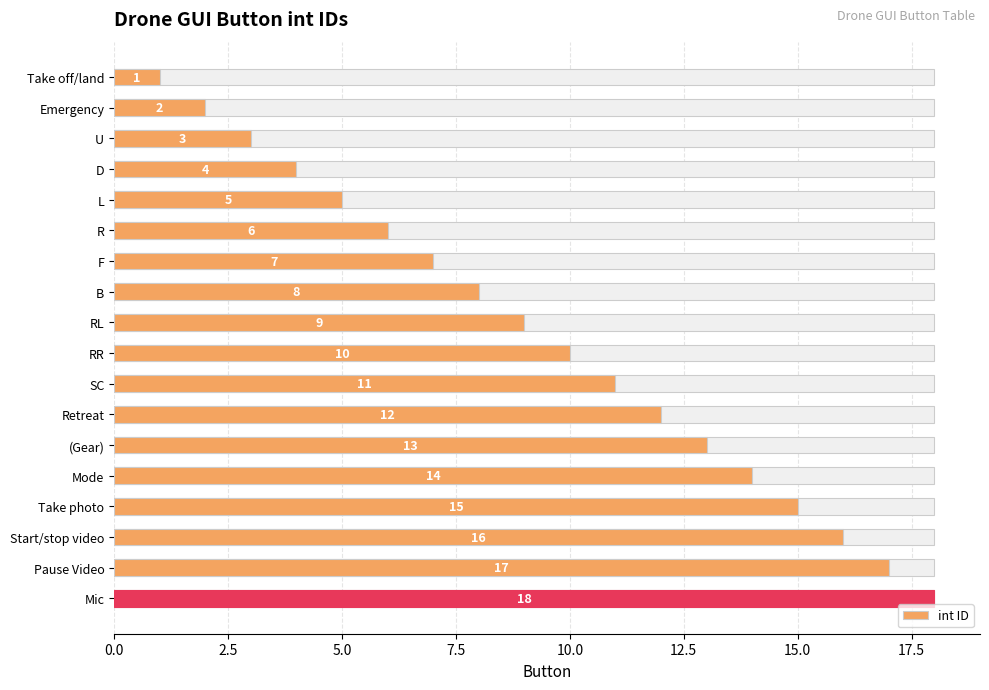

What is the minimum value shown in the chart?

1